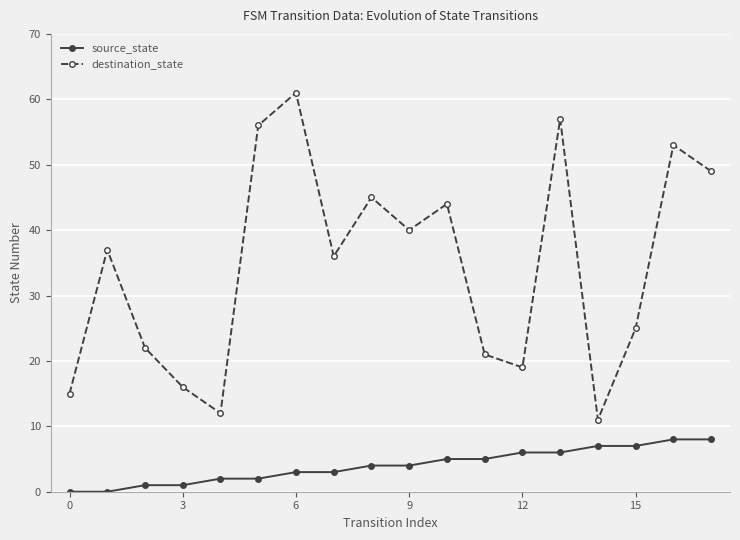

Reading left to right, list all the values displayed in this chart.

source_state: 0	0	1	1	2	2	3	3	4	4	5	5	6	6	7	7	8	8
destination_state: 15	37	22	16	12	56	61	36	45	40	44	21	19	57	11	25	53	49